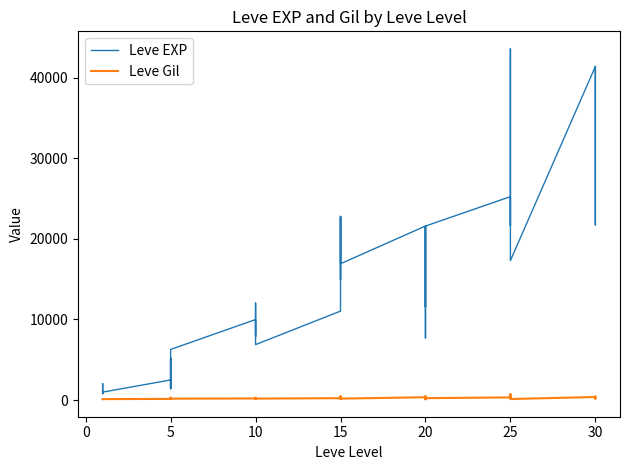

What is the label of the 18th point from the left?

10